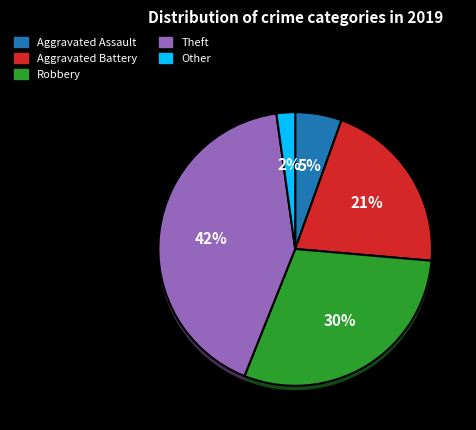

Approximately how many times larger is the value at Theft compared to Robbery?

1.4